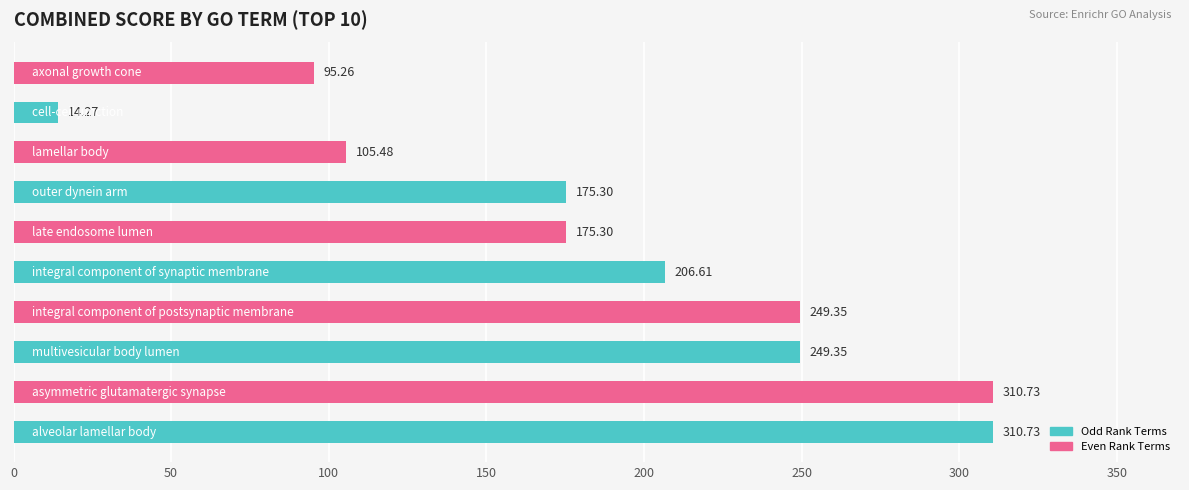

What is the difference between the second highest and second lowest values?

215.5